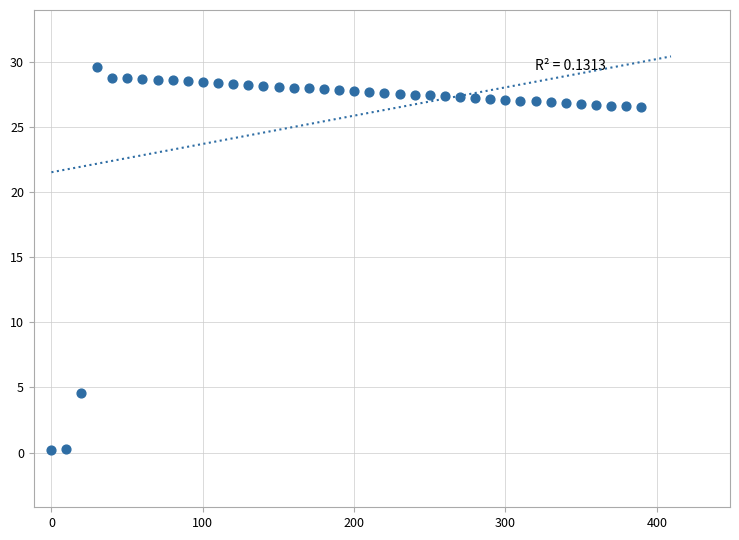

What Y value in the scatter plot is closest to 14?

4.6